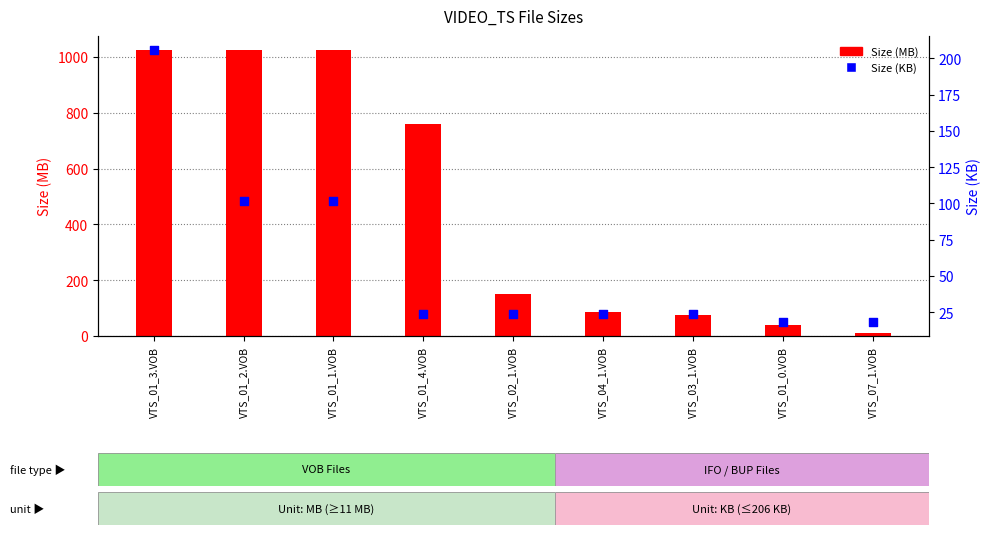

Which series has the largest total across all categories?

Size (MB)